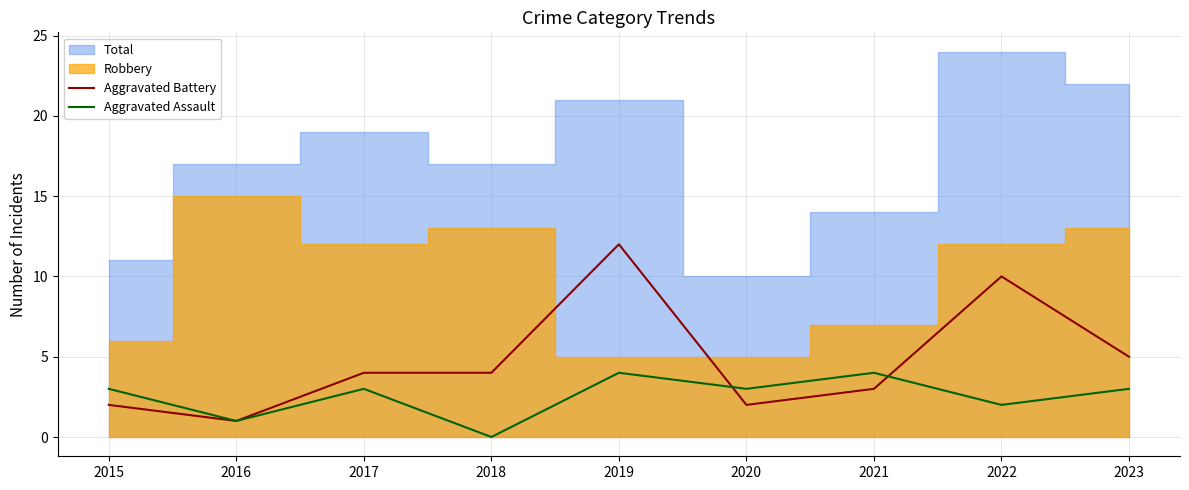

How many categories are shown in the chart?

9